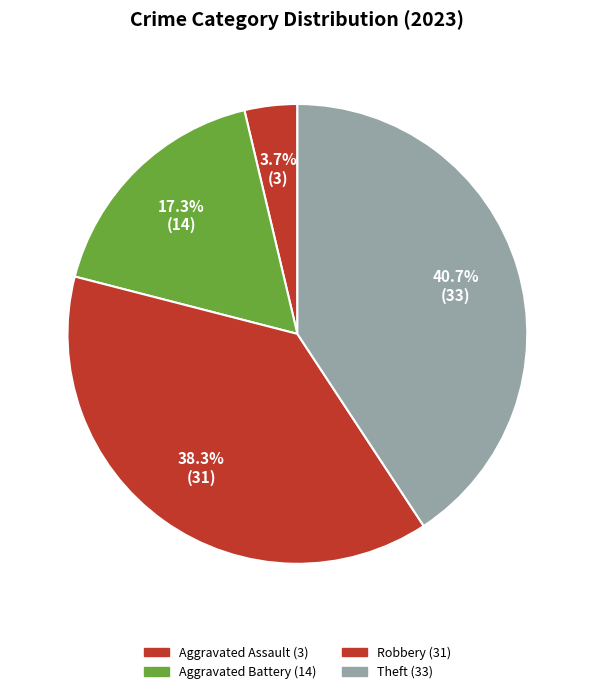

How many slices are in this pie chart?

4